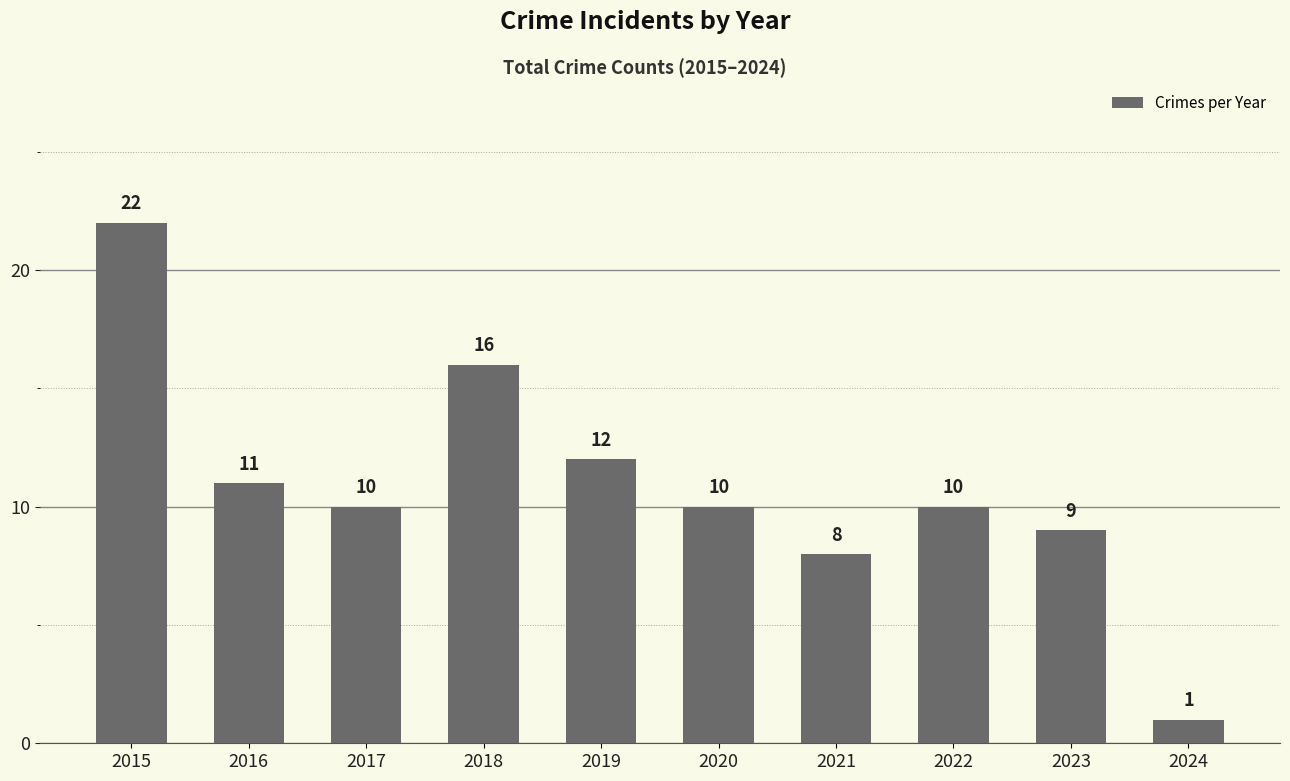

Where is the data nearest to the value 11?

2016